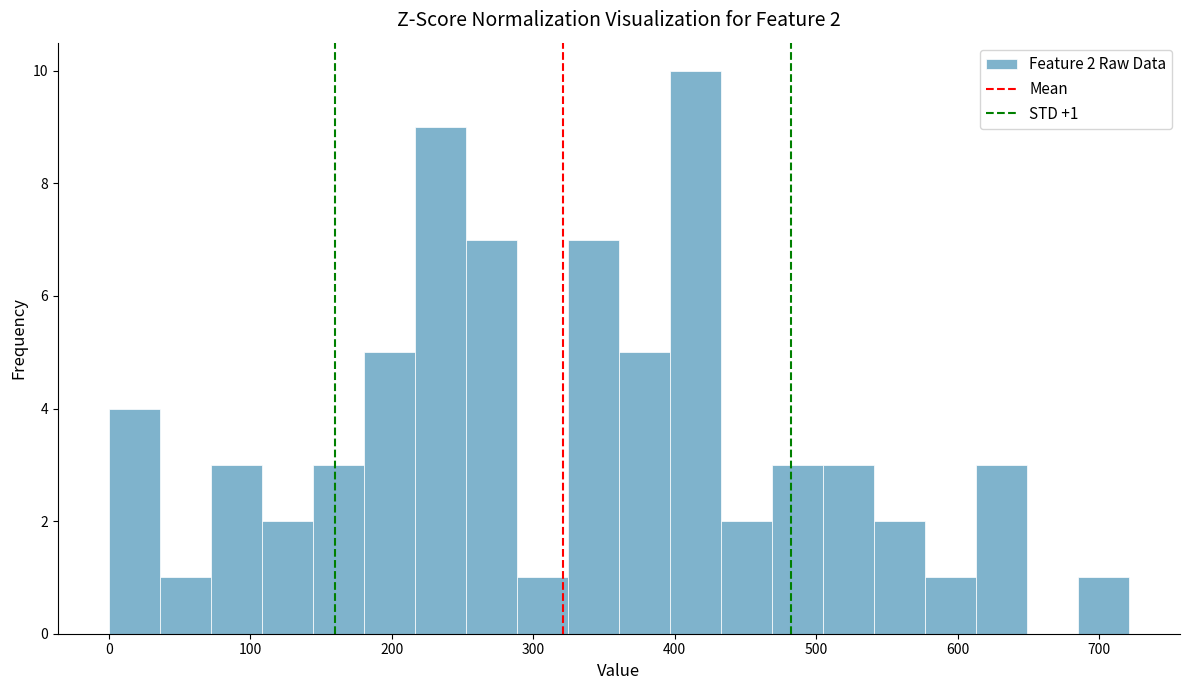

Read against the x-axis, roughly where is the centre of the tallest bar?

410